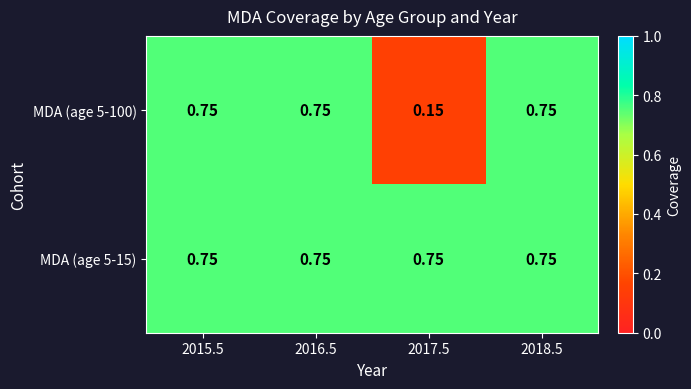

Is the value of MDA (age 5-15) at 2016.5 greater than the value of MDA (age 5-100) at 2017.5?

Yes